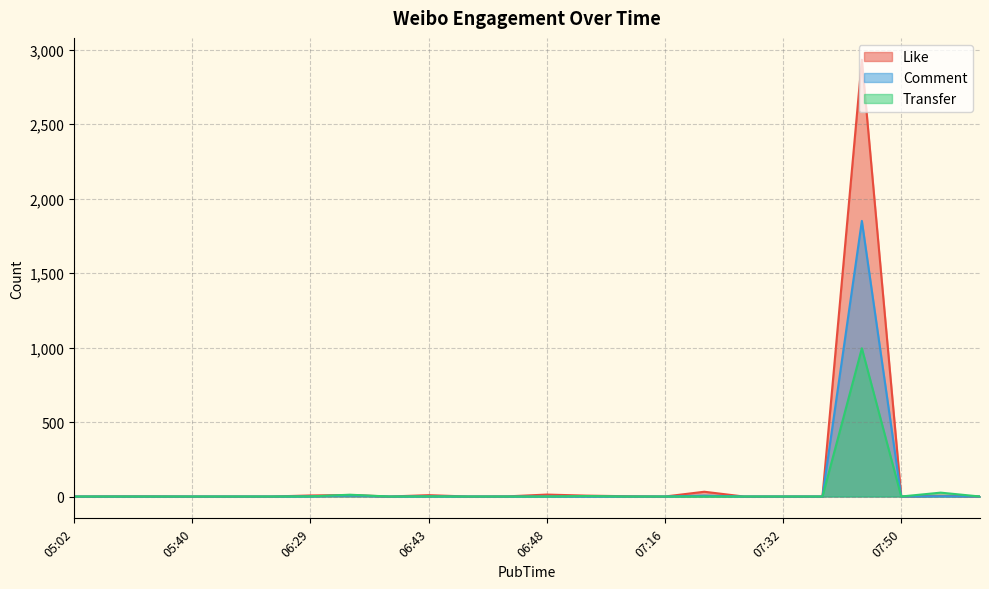

At which category does Comment reach its first local valley?

06:35